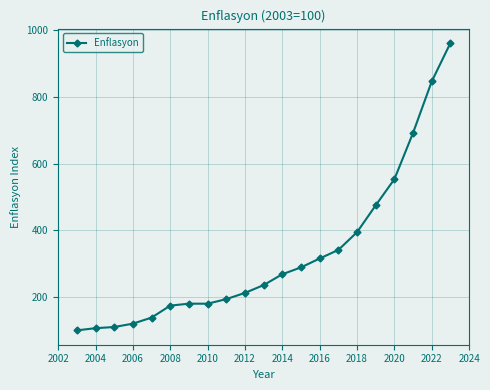

What is the greatest value displayed?

961.4